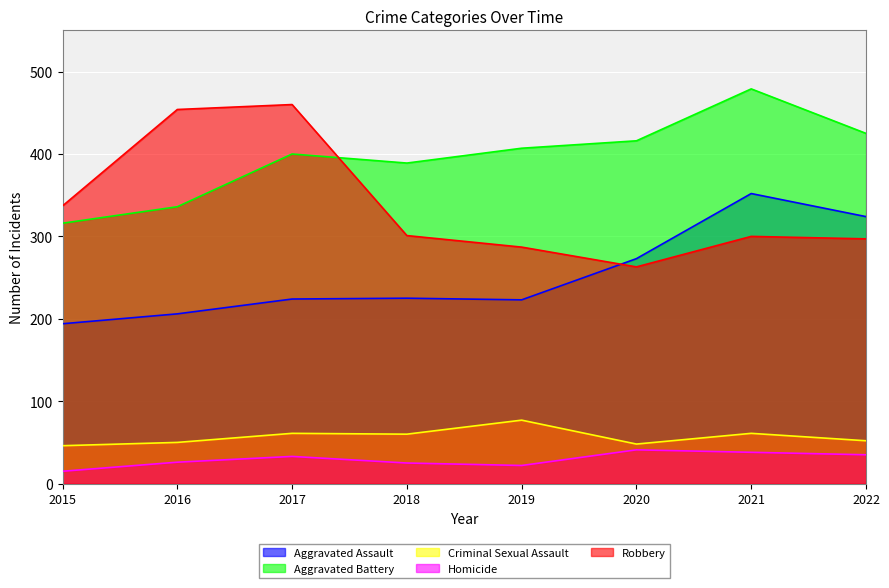

Between 2021 and 2015, which is larger?

2021